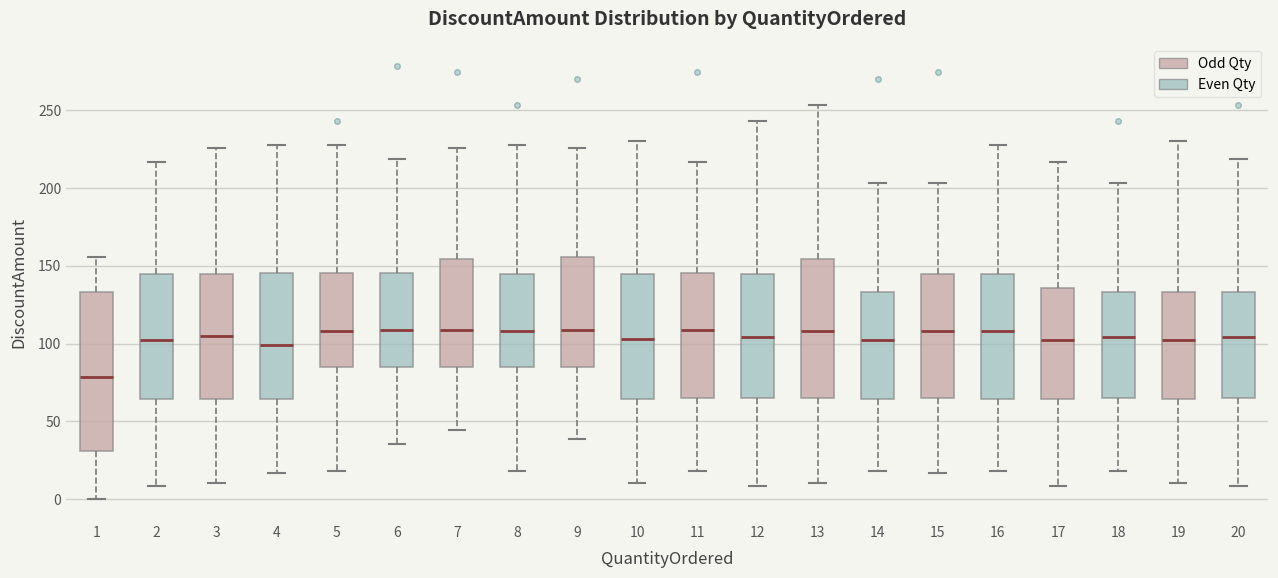

Where does the upper whisker of the box at x = 11 end on the y-axis? The values are not printed on the chart, so give them approximately, as read against the axis.

215